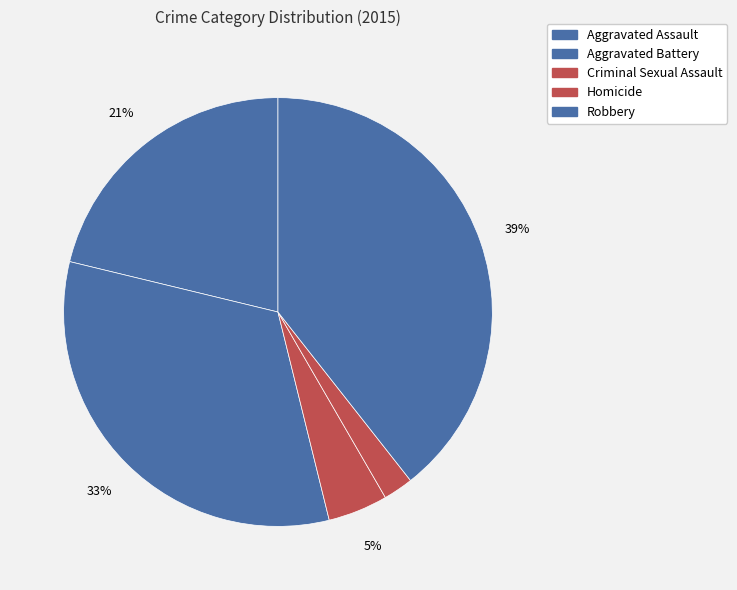

Count the number of slices in the pie.

5